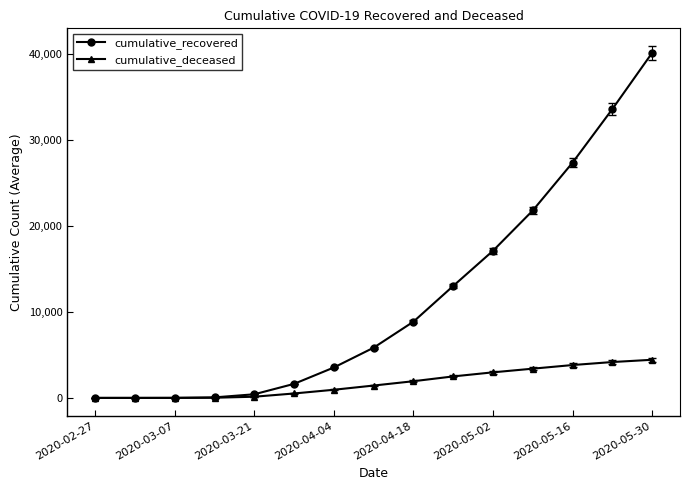

What is the difference between the maximum and second lowest values in the cumulative_deceased series?

4440